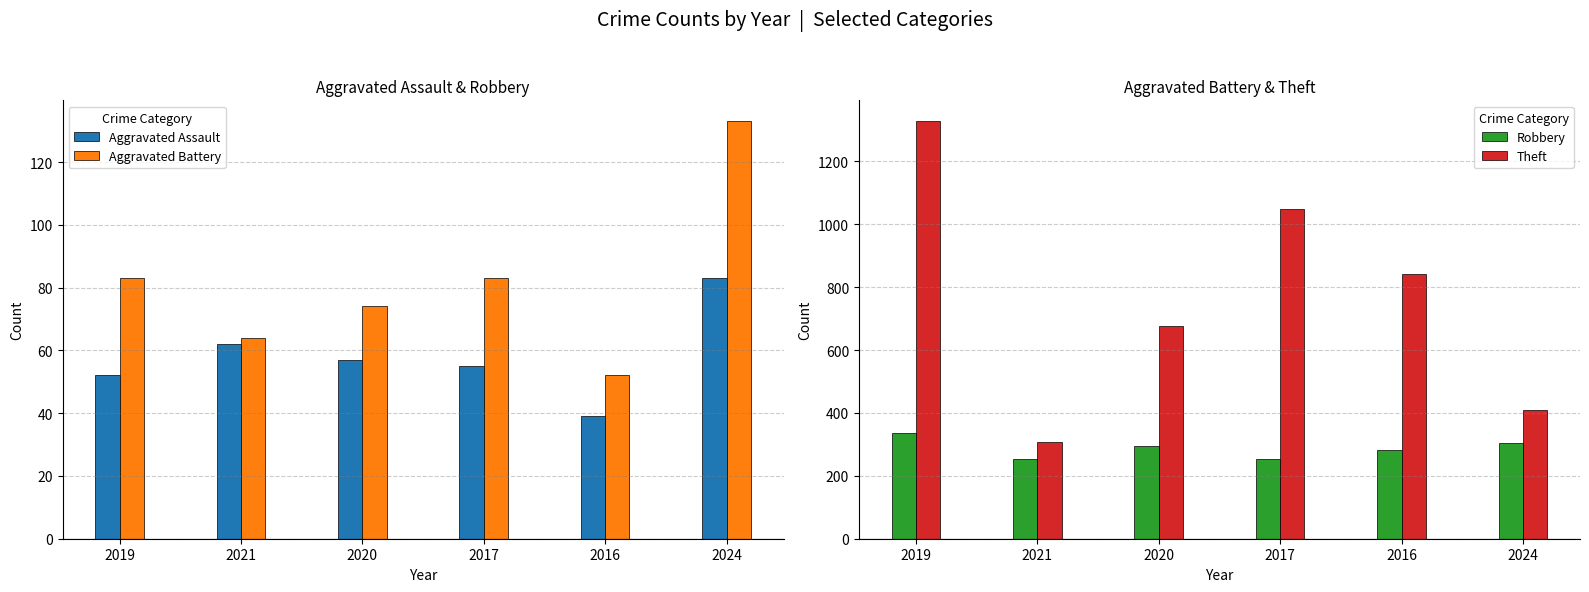

Reading left to right, list all the values displayed in this chart.

Aggravated Assault: 2019=52	2021=62	2020=57	2017=55	2016=39	2024=83
Aggravated Battery: 2019=83	2021=64	2020=74	2017=83	2016=52	2024=133
Robbery: 2019=335	2021=254	2020=295	2017=254	2016=281	2024=304
Theft: 2019=1328	2021=308	2020=677	2017=1050	2016=841	2024=411